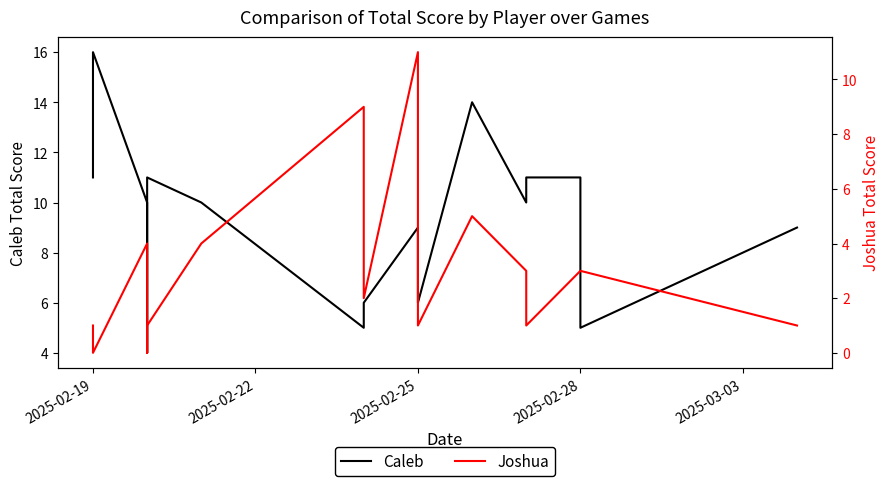

What is the difference between the maximum and minimum values in the Joshua series?

11